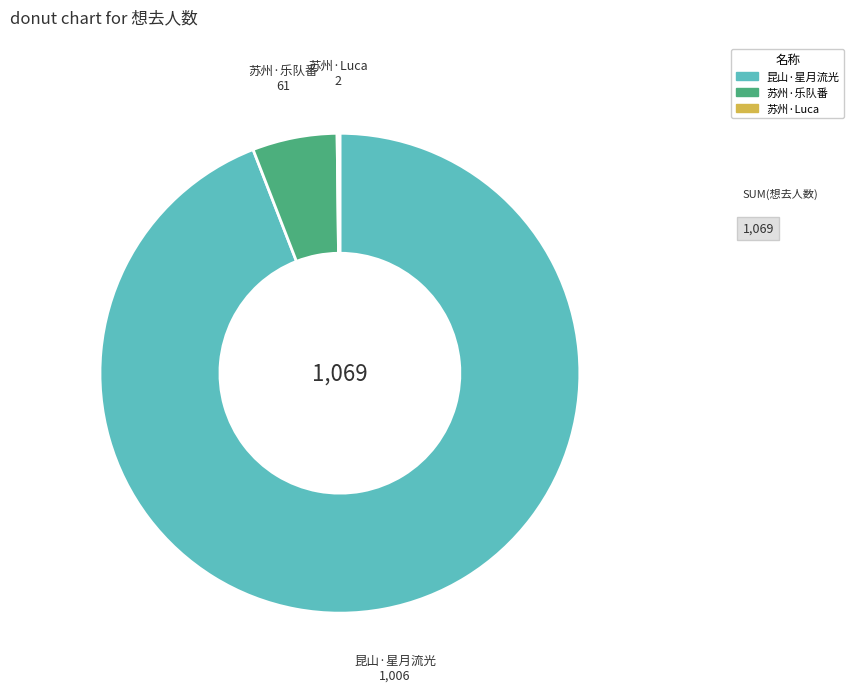

What is the largest slice in the pie chart?

昆山·星月流光